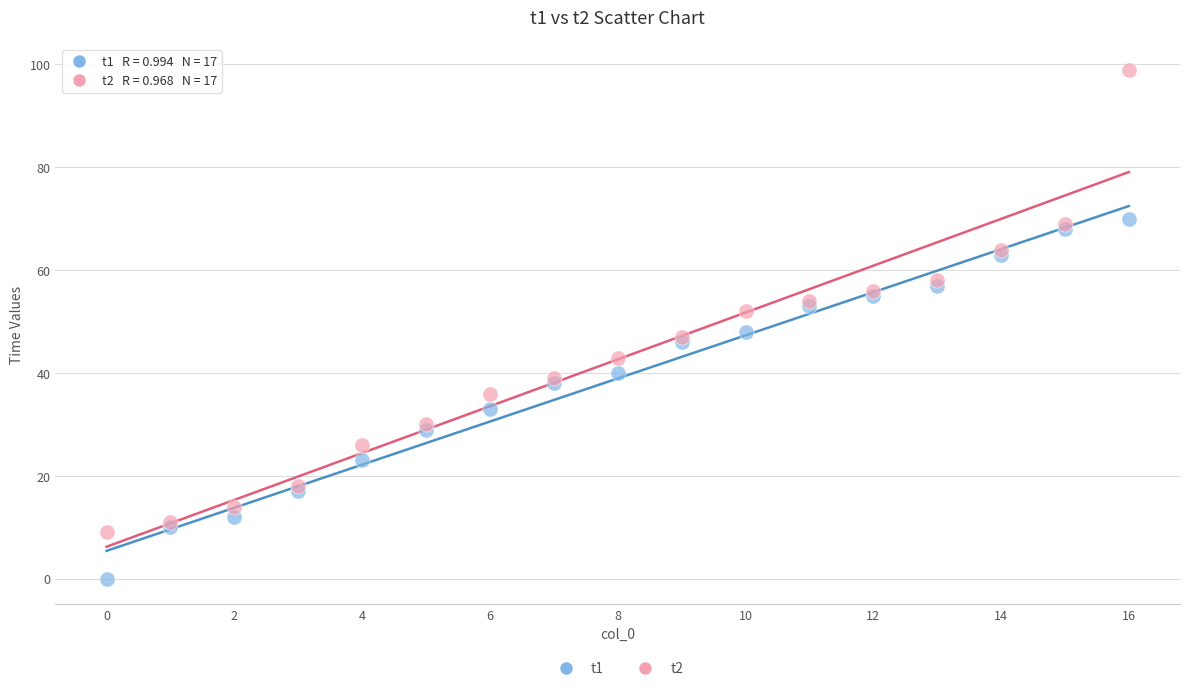

Which series contains the highest Y value?

t2